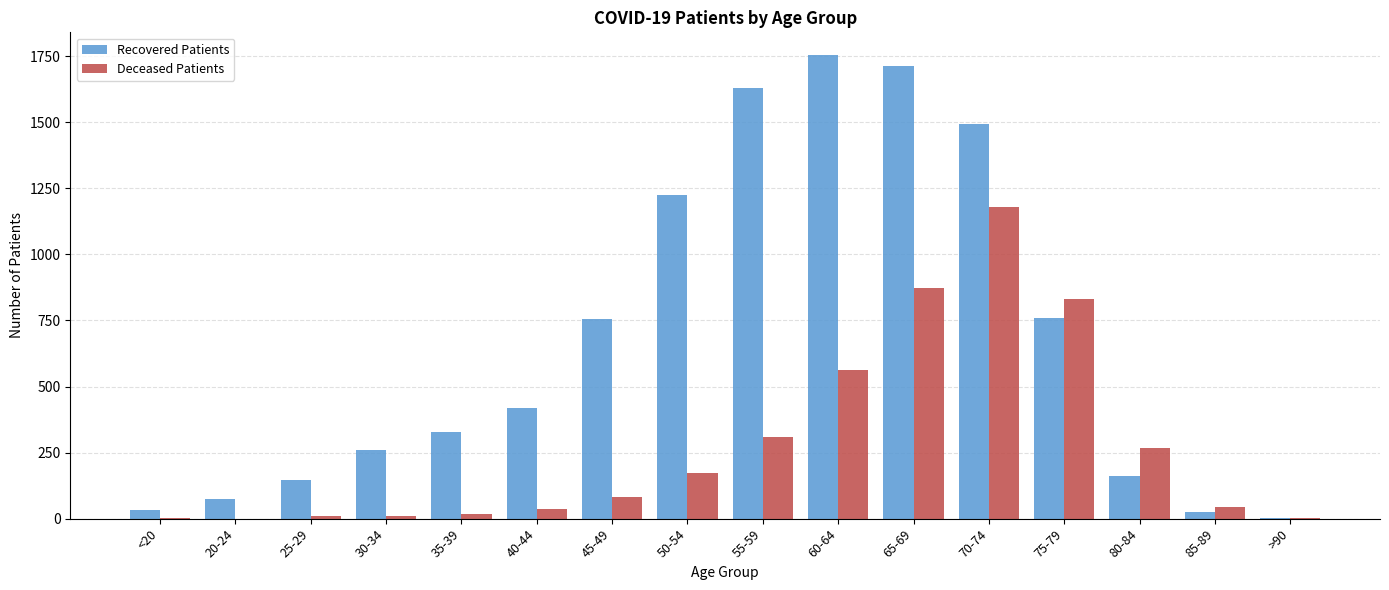

At which label does Deceased Patients reach its peak?

70-74